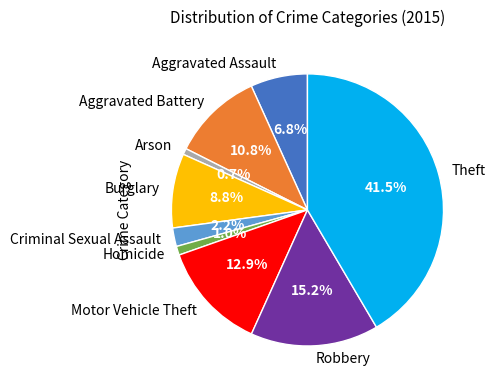

Approximately how many times larger is the value at Robbery compared to Criminal Sexual Assault?

6.9